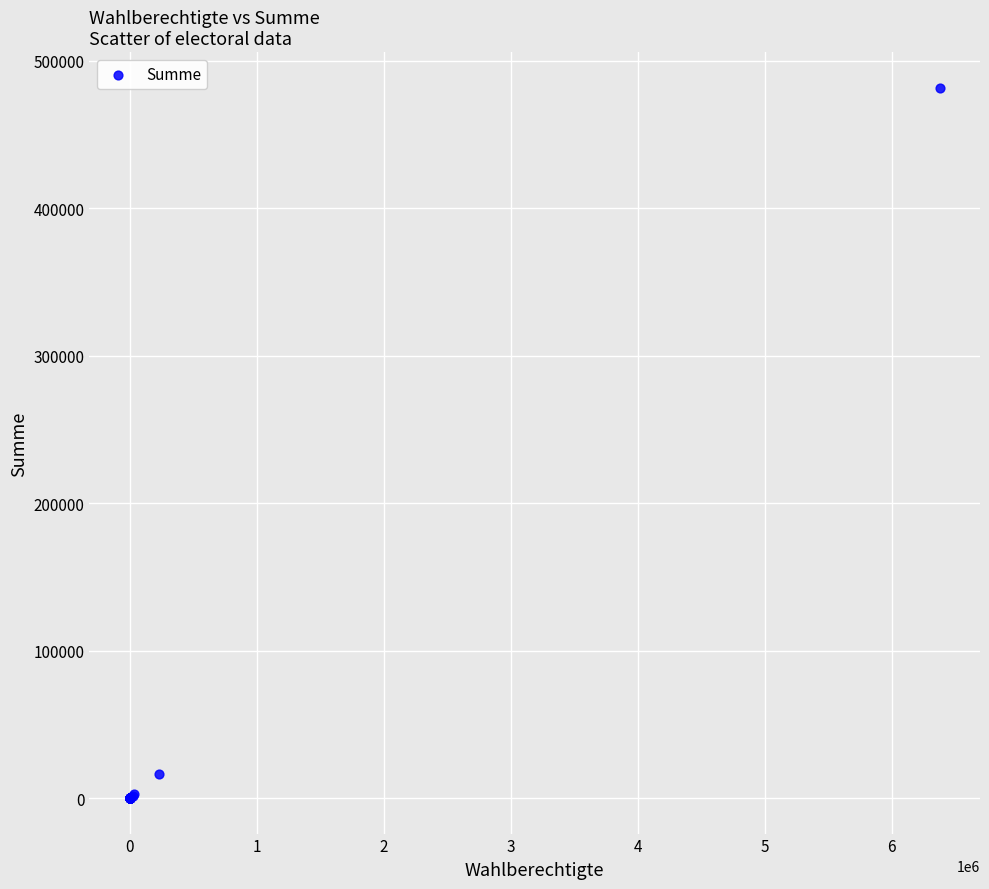

What Y value in the scatter plot is closest to 240971?

16472